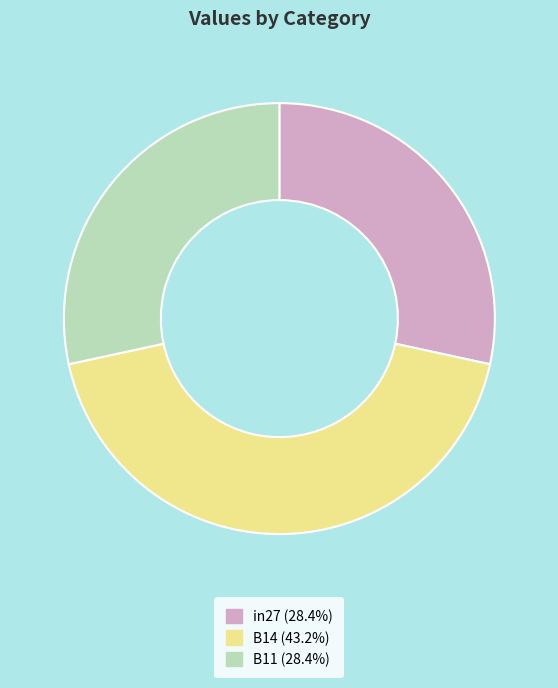

Which slice is the largest?

B14